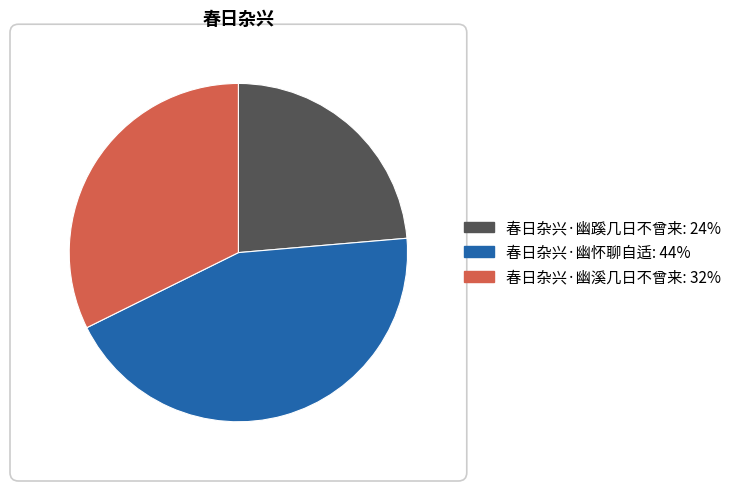

Which slice is the smallest?

春日杂兴·幽蹊几日不曾来